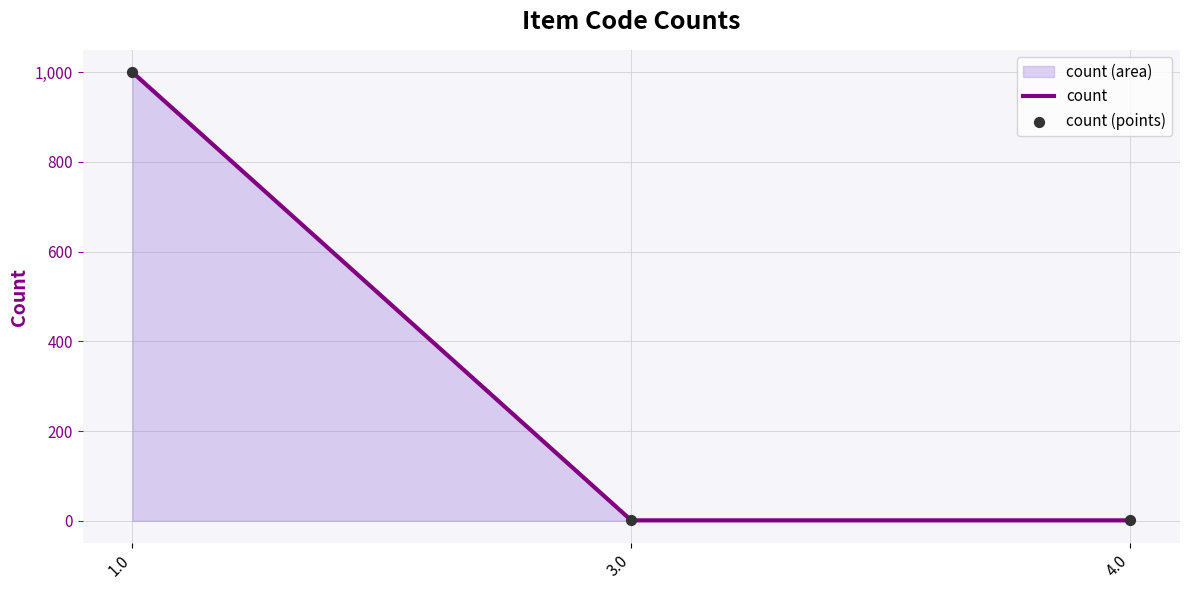

Which series has the largest Y range (max minus min)?

count